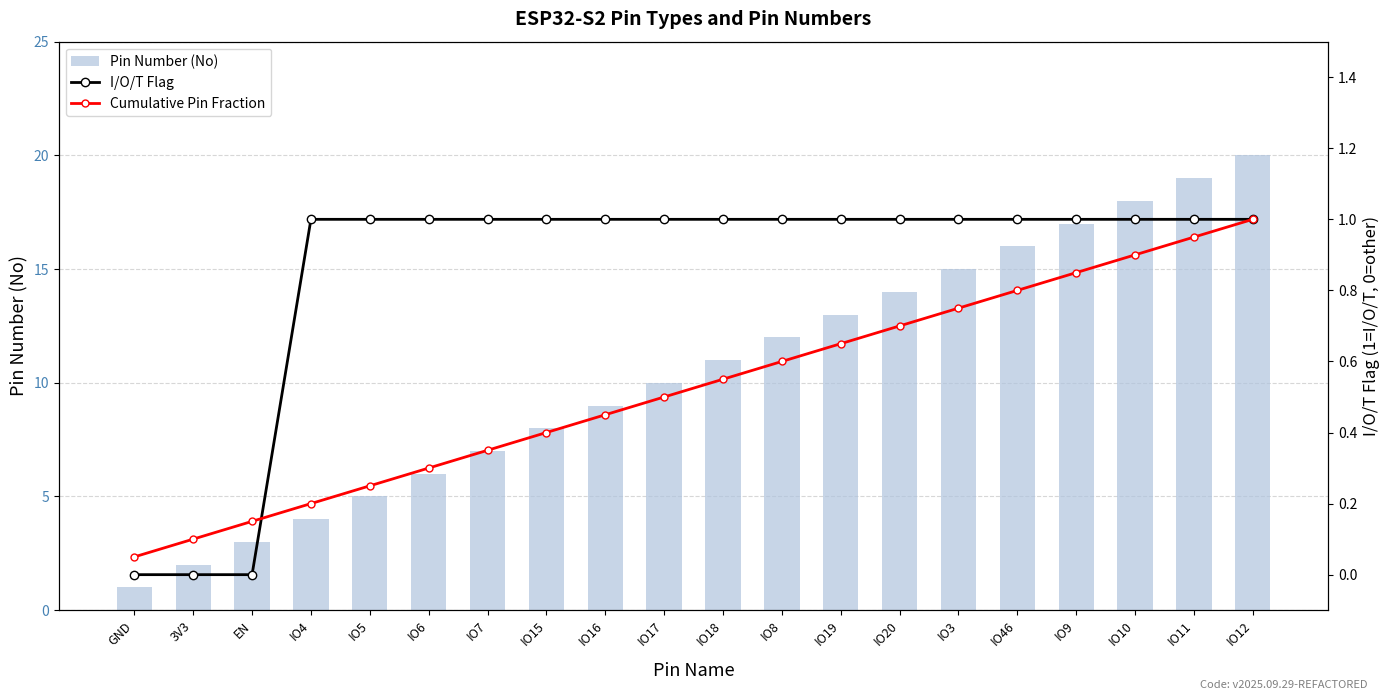

What is the highest value of the Cumulative Pin Fraction series?

1.0